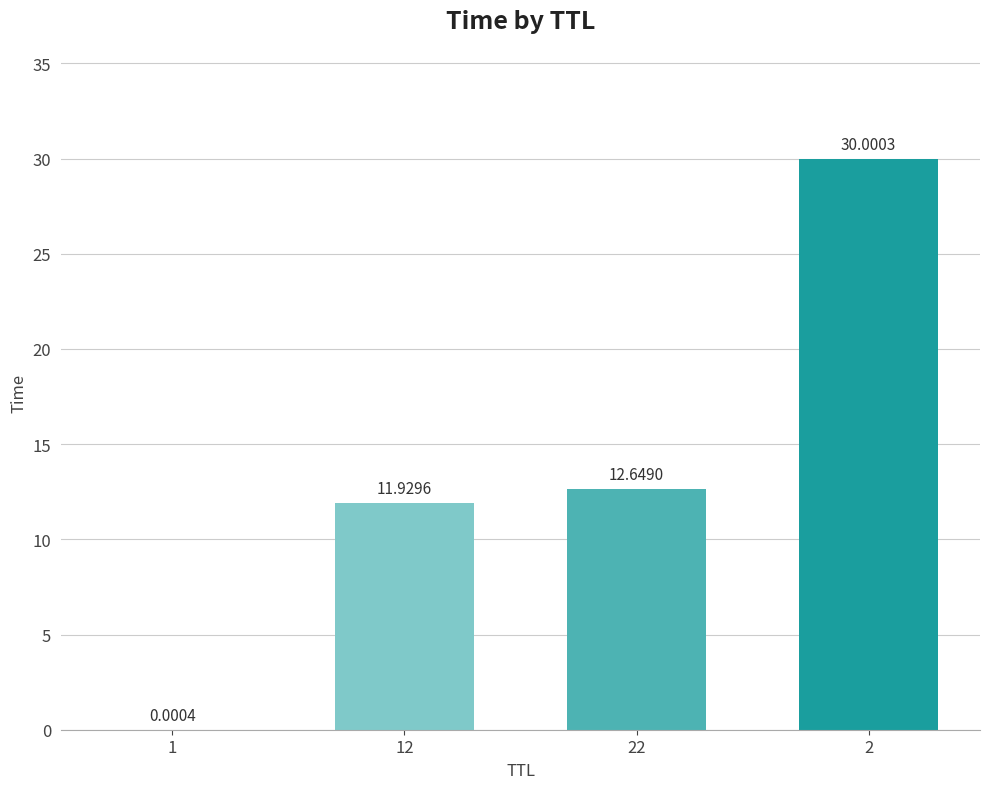

What is the sum of the values at 12 and 22?

24.6